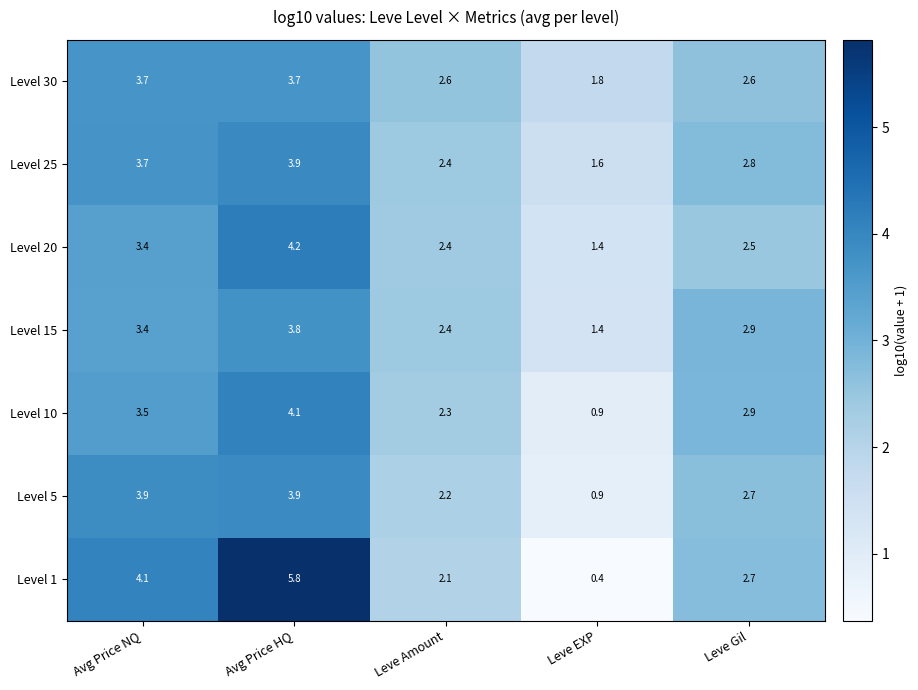

What is the total value across all series at Avg Price HQ?

29.4